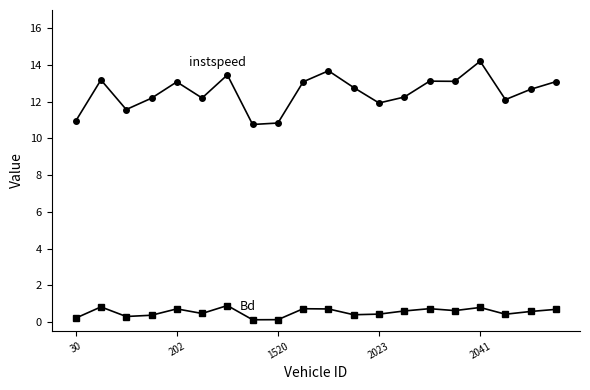

What is the greatest value displayed?

14.2